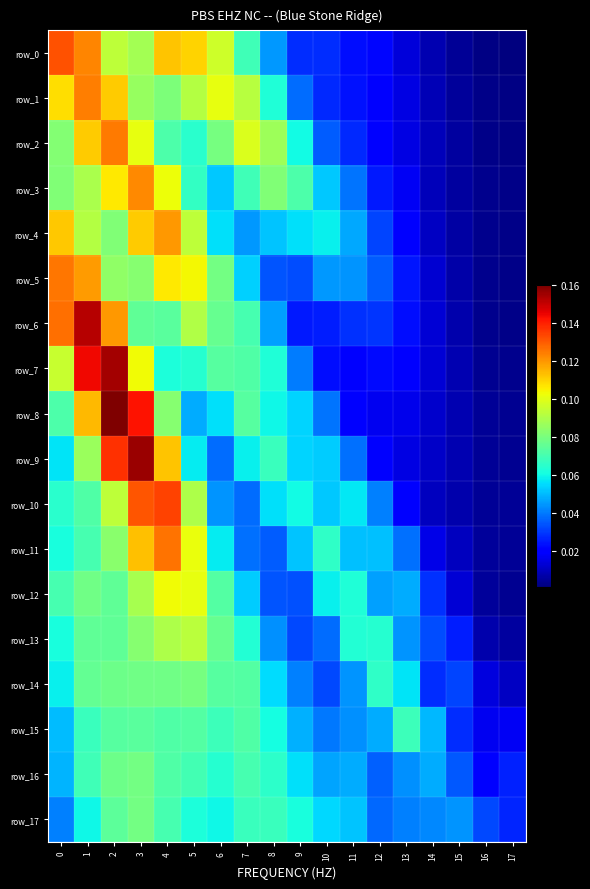

What is the sum of the row_17 values at 16 and 17?

0.1